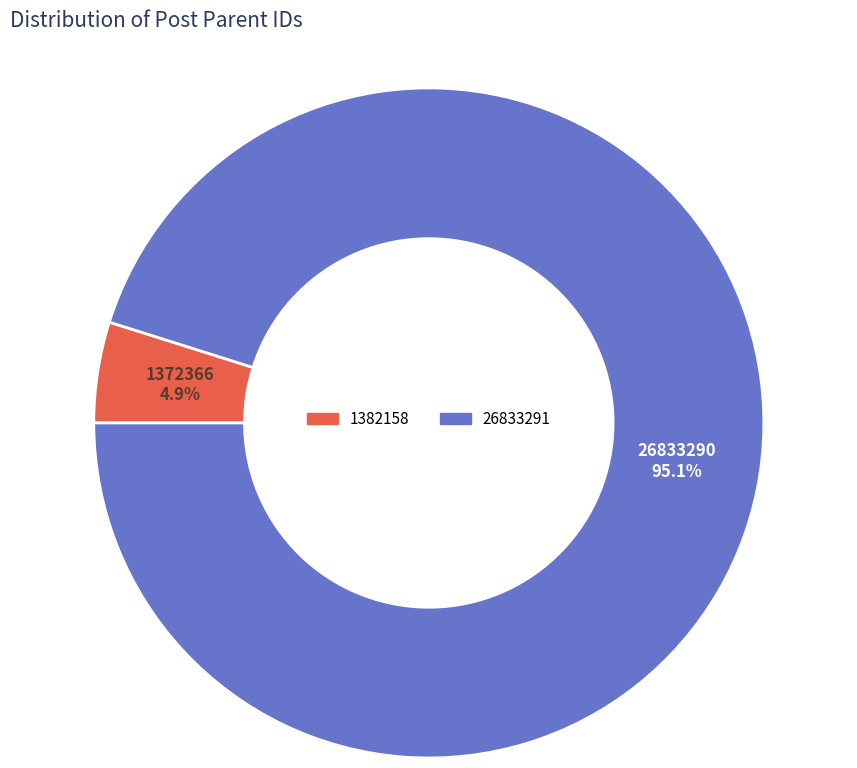

Which slice is the largest?

26833291